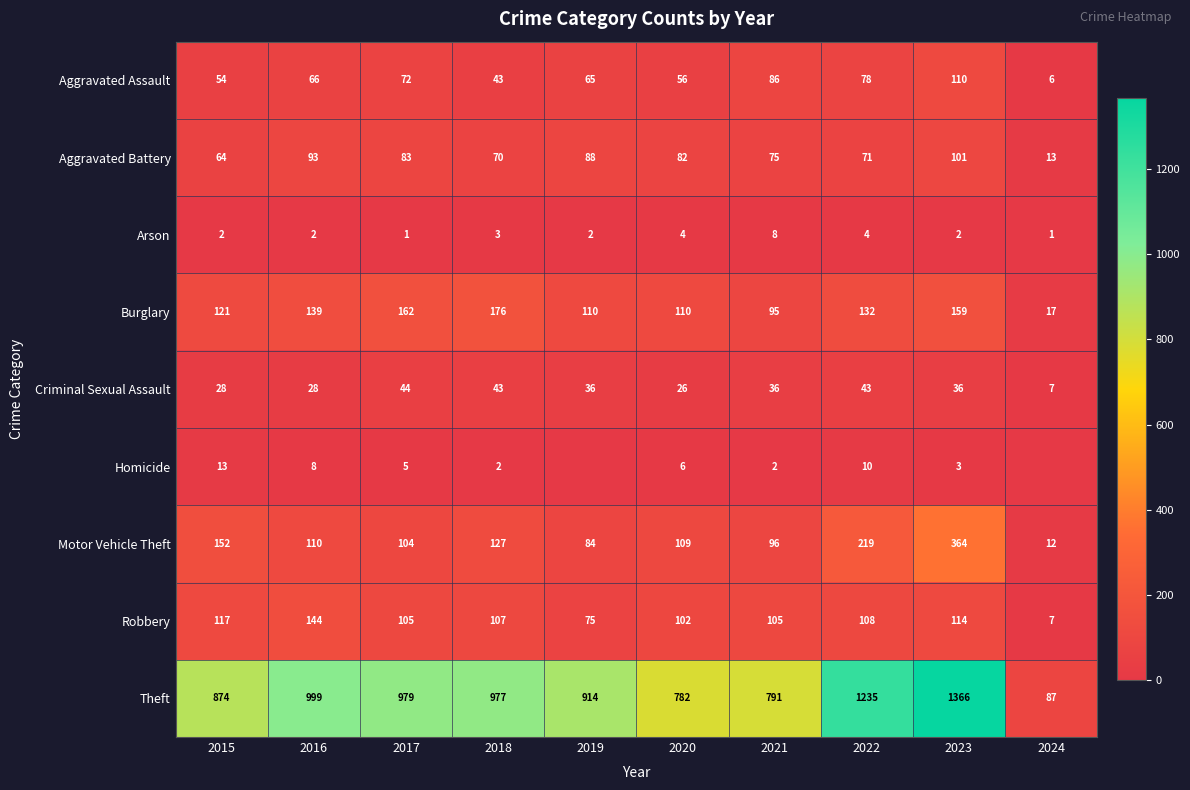

True or false: Theft has a value of 595 at 2016.

False